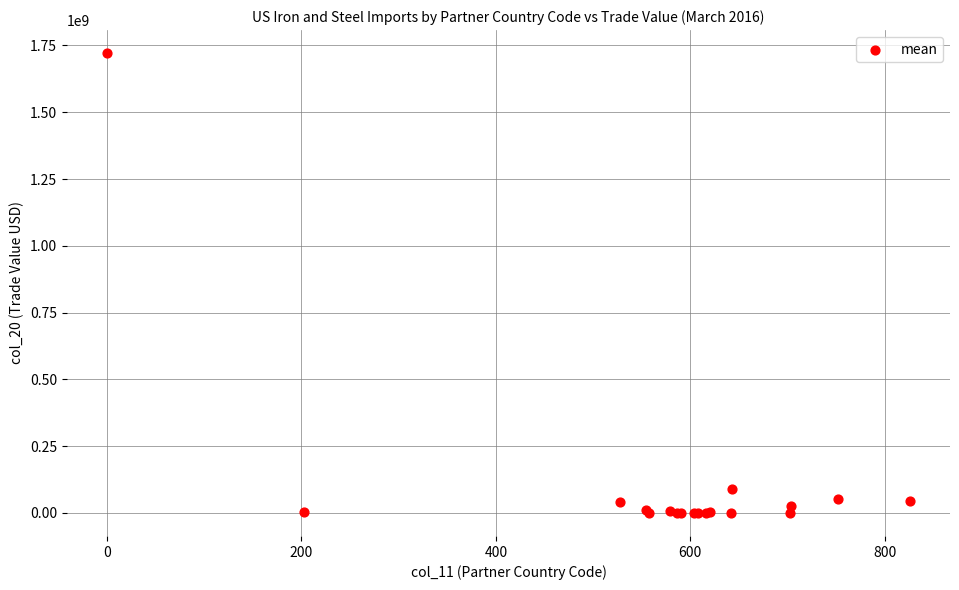

What Y value in the scatter plot is closest to 860801693?

91173947